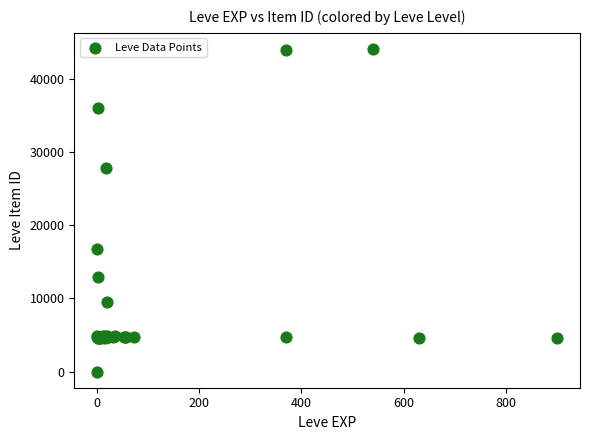

What Y value in the scatter plot is closest to 22050?

16734